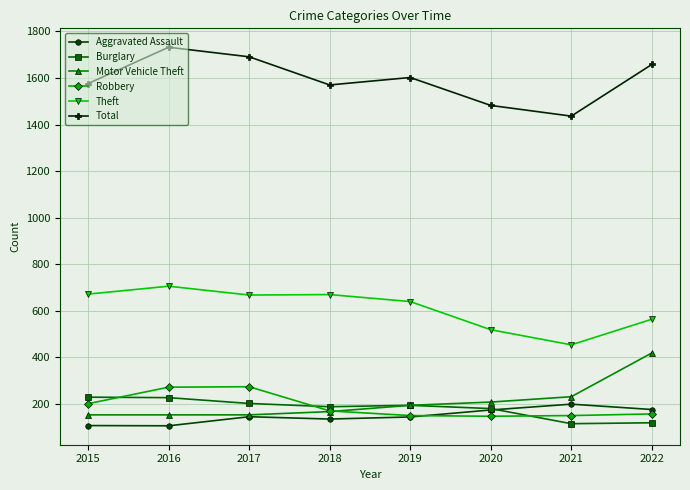

True or false: Robbery has a value of 200 at 2015.

True